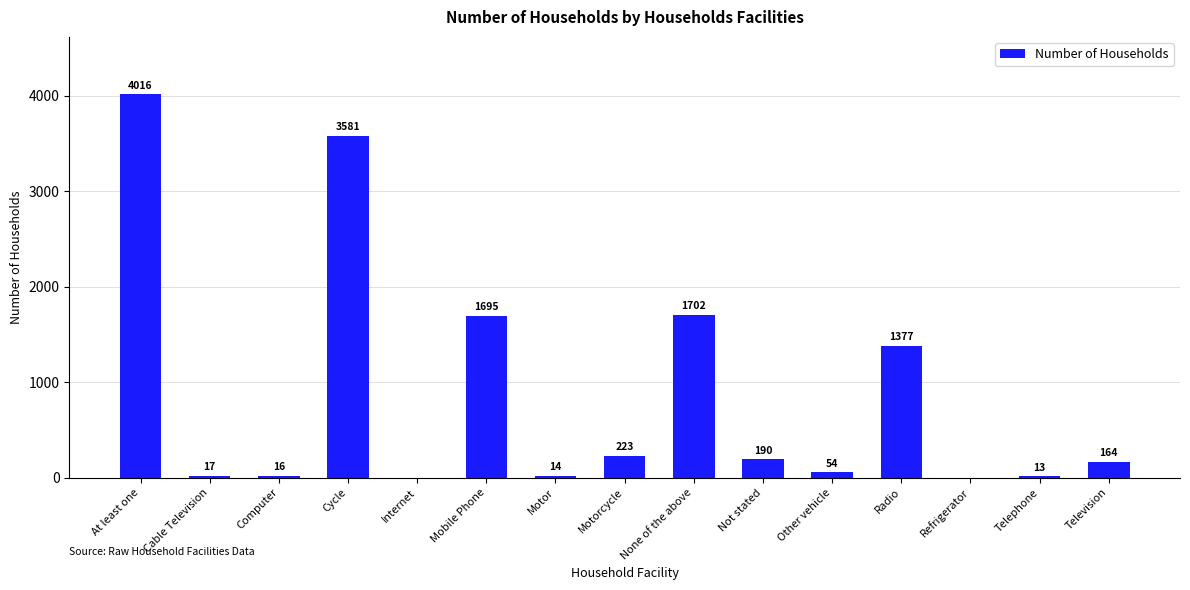

The chart shows a value of 2419 at Mobile Phone. True or false?

False